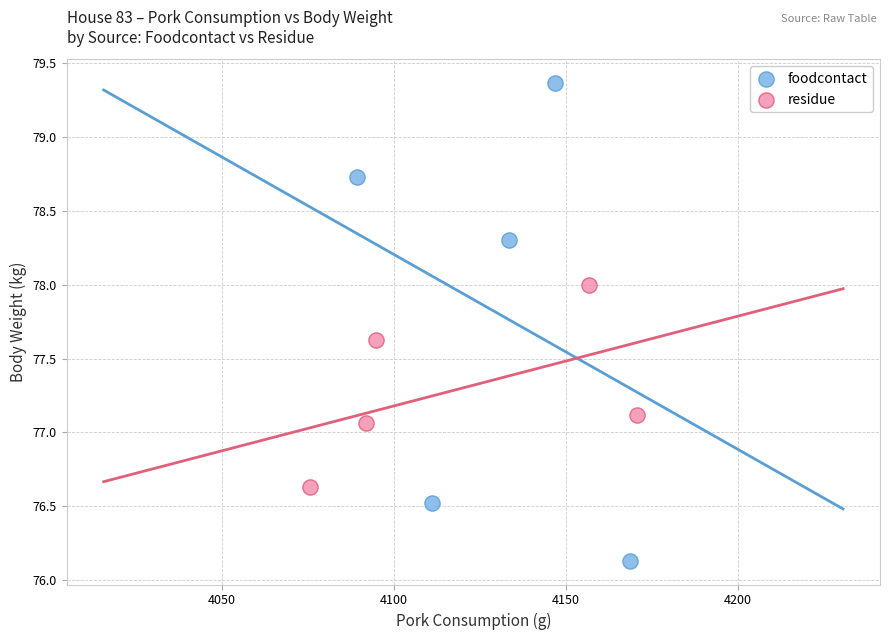

What are all the series names shown in the legend?

foodcontact, residue